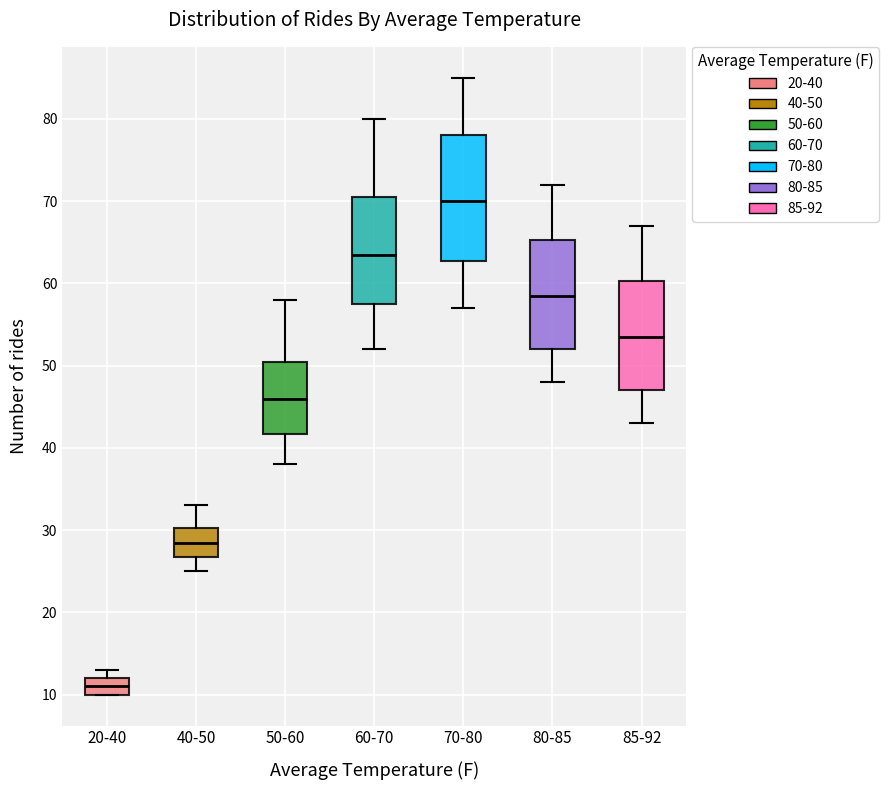

Comparing the boxes themselves (not the whiskers), which one is the tallest?

70-80